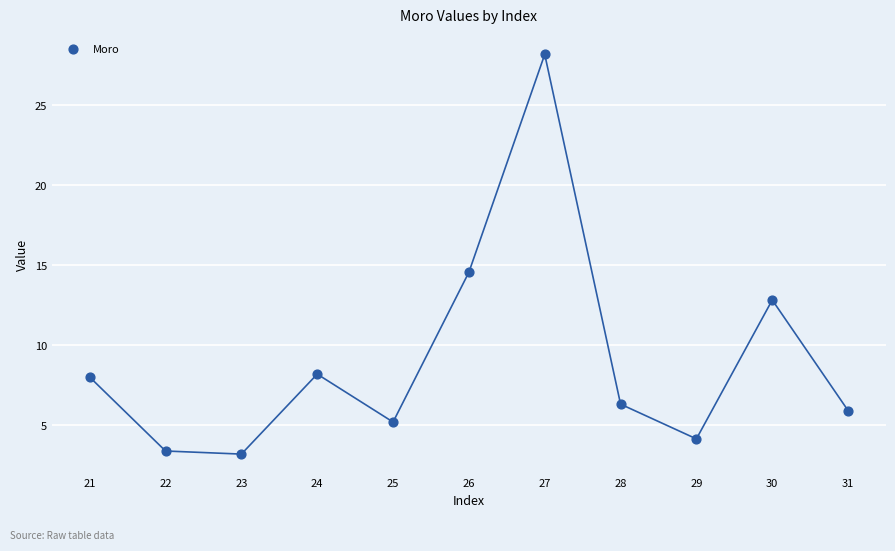

What Y value in the scatter plot is closest to 15?

14.6